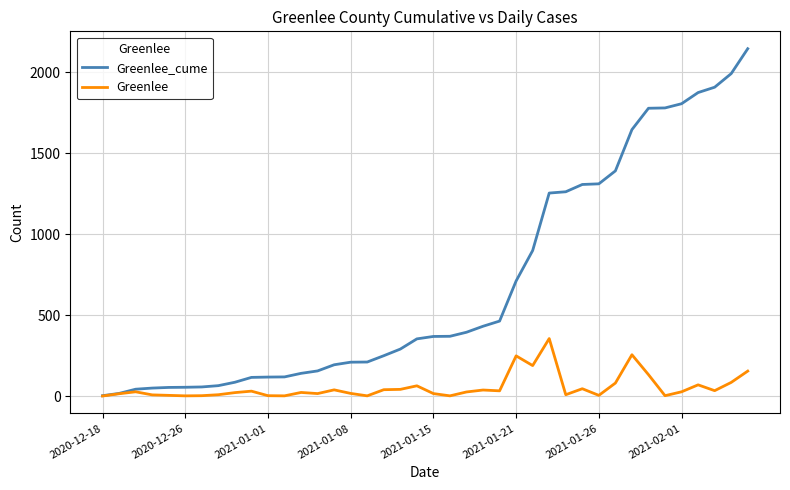

List the series in order of their overall mean, lowest first.

Greenlee, Greenlee_cume